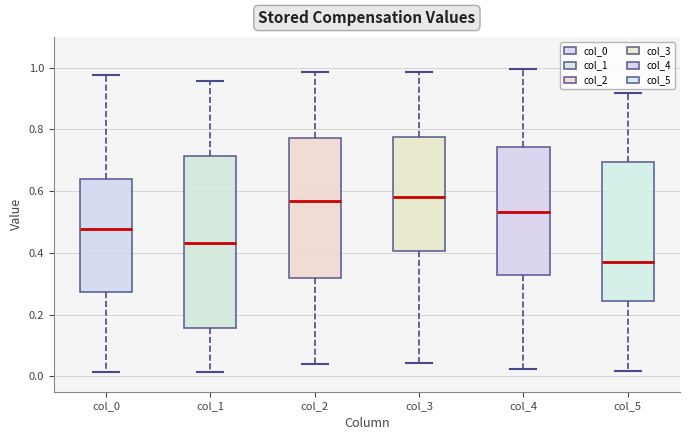

Reading left to right, read every box against the y-axis: the position of its median line, the range the box covers, and the ends of its whiskers. The values are not printed on the chart, so give them approximately, as read against the axis.

col_0: median 0.48, box 0.28 to 0.64, whiskers 0.02 to 0.98
col_1: median 0.44, box 0.16 to 0.72, whiskers 0.02 to 0.96
col_2: median 0.56, box 0.32 to 0.78, whiskers 0.04 to 0.98
col_3: median 0.58, box 0.40 to 0.78, whiskers 0.04 to 0.98
col_4: median 0.54, box 0.32 to 0.74, whiskers 0.02 to 1.00
col_5: median 0.36, box 0.24 to 0.70, whiskers 0.02 to 0.92